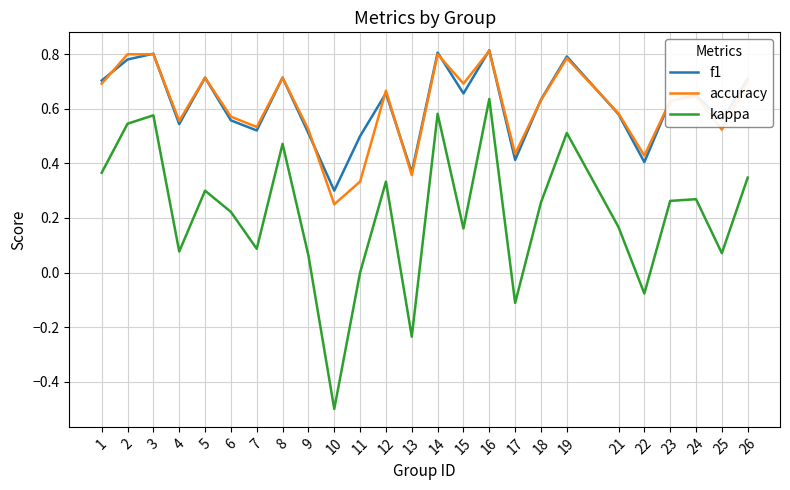

What is the sum of all accuracy values?

15.2